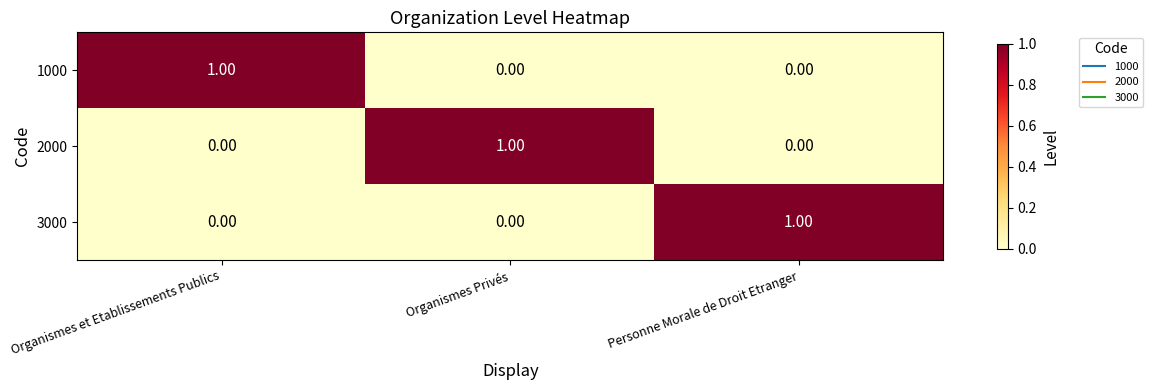

Is the value of 2000 at Organismes et Etablissements Publics greater than the value of 1000 at Organismes et Etablissements Publics?

No